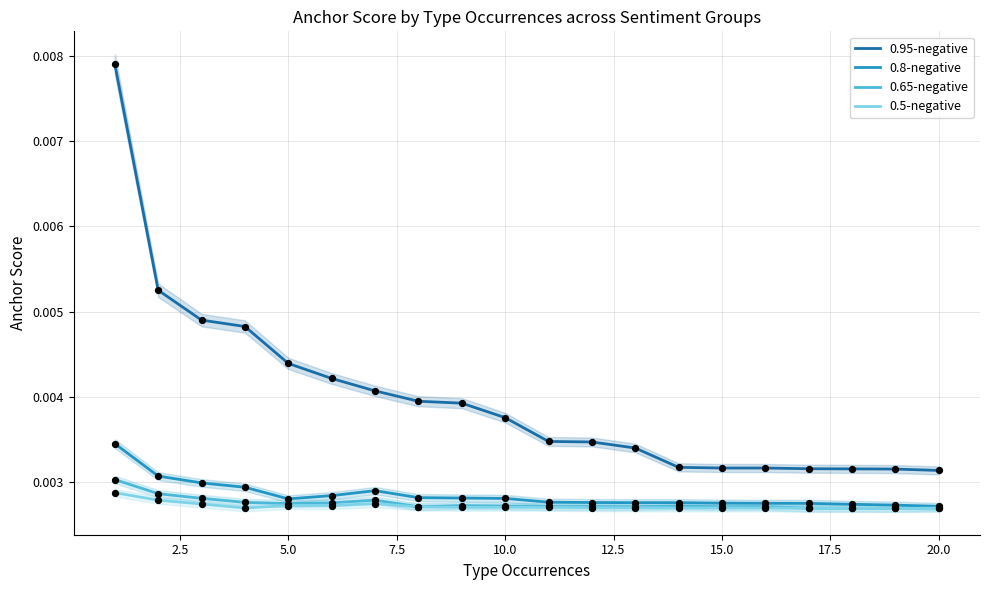

What are all the series names shown in the legend?

0.95-negative, 0.8-negative, 0.65-negative, 0.5-negative